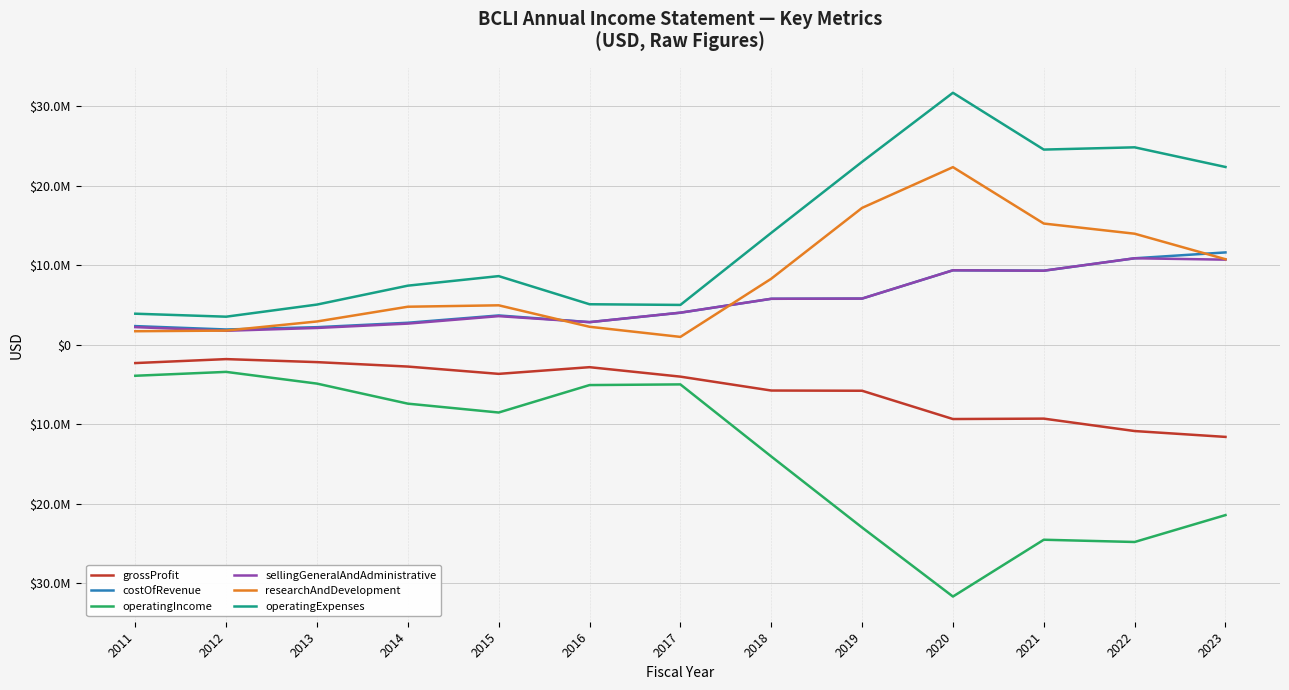

Does the chart have visible grid lines?

Yes